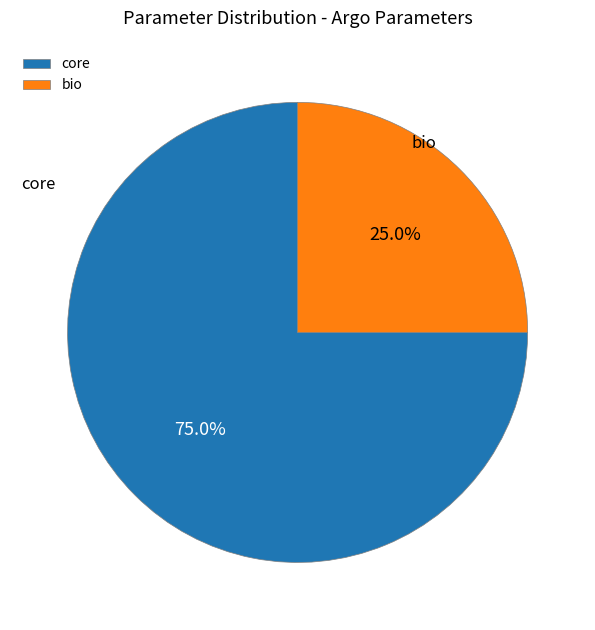

To the nearest percent, what is the difference between the largest and smallest slice percentages?

50%